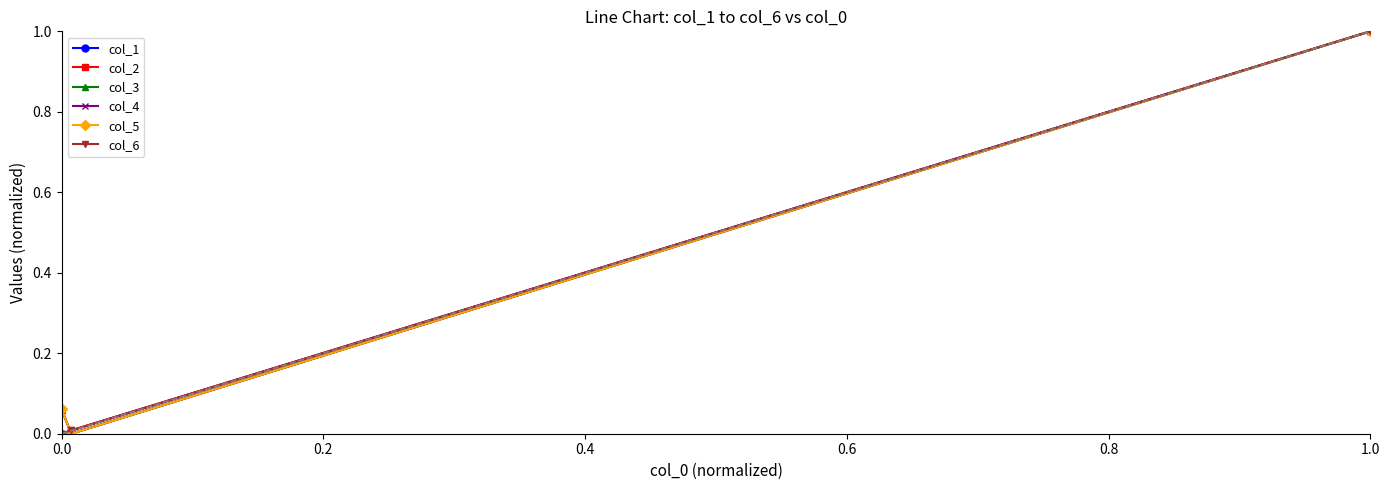

What is the value of the col_4 point at the 3rd from the left?

1.0